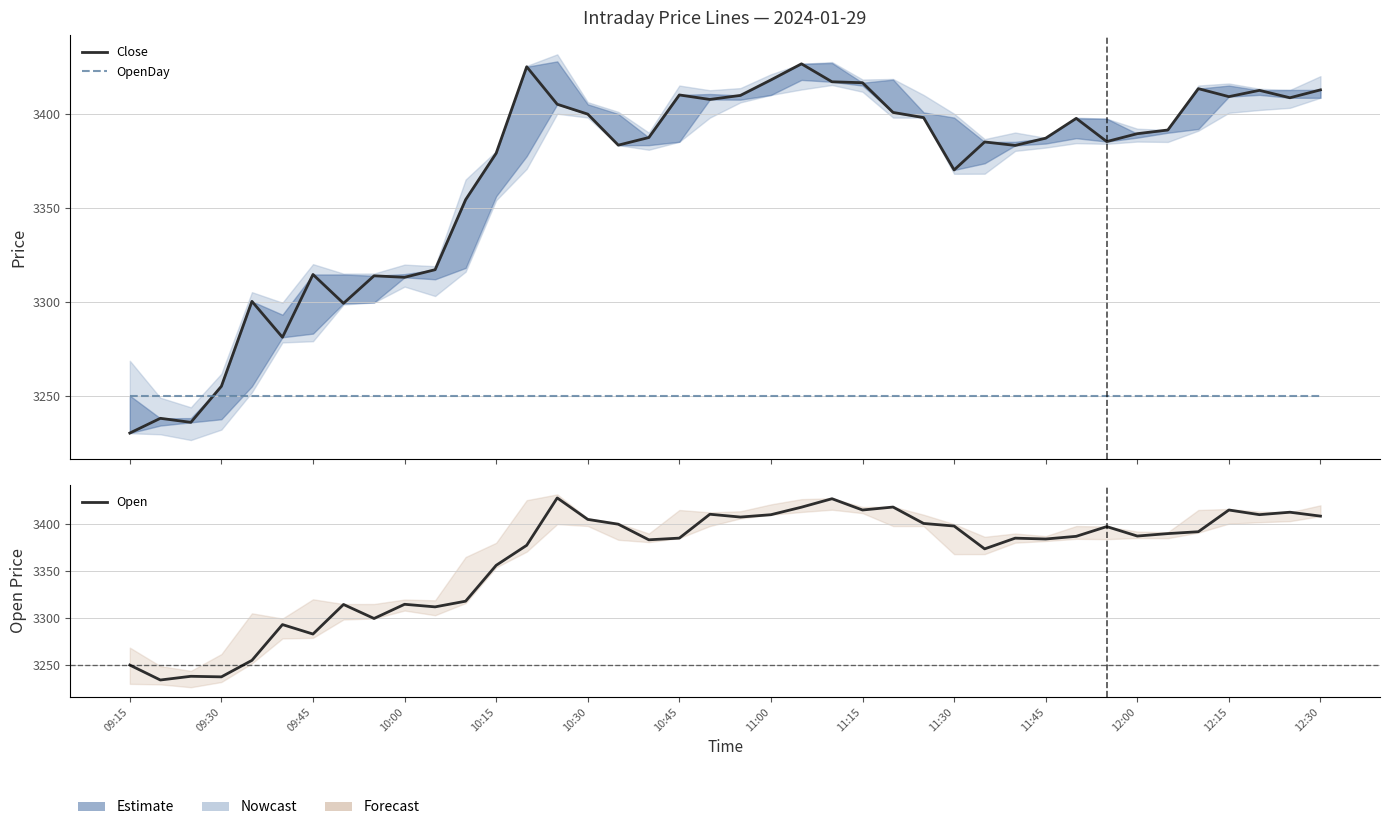

True or false: OpenDay has a value of 976.8 at 19.

False